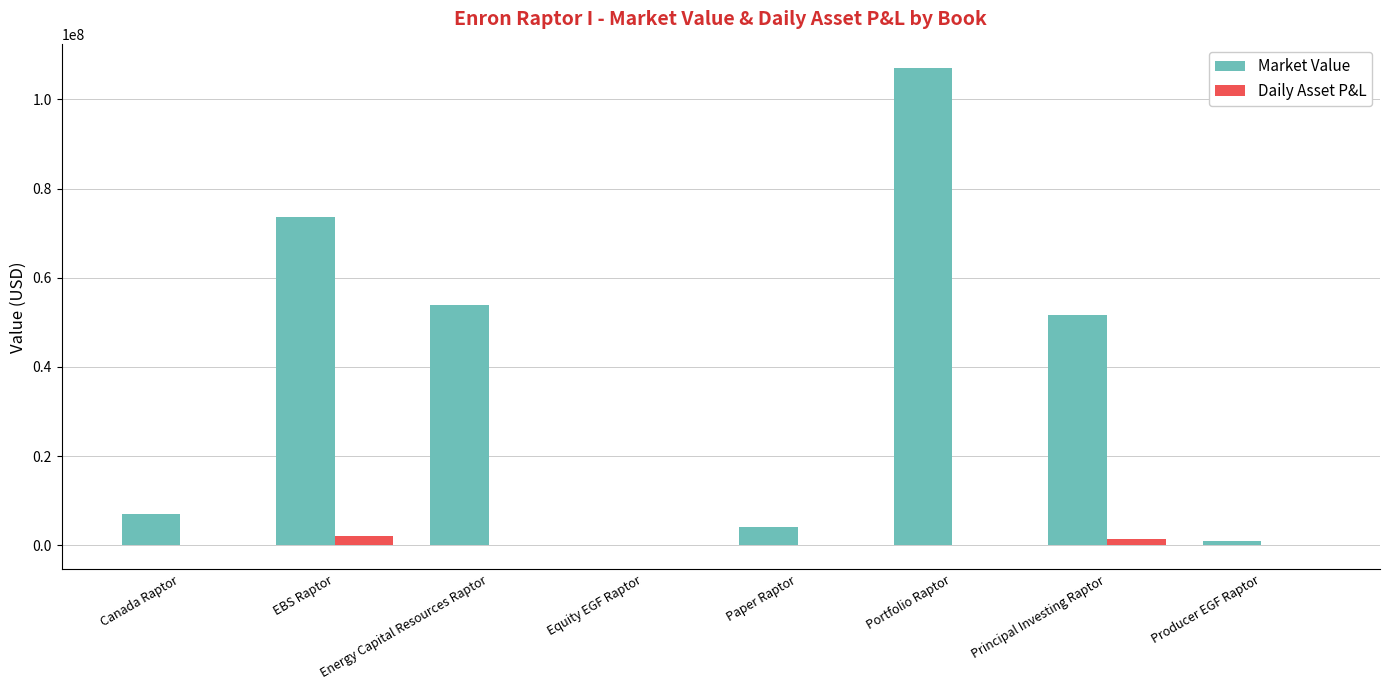

Count the number of data series in this chart.

2